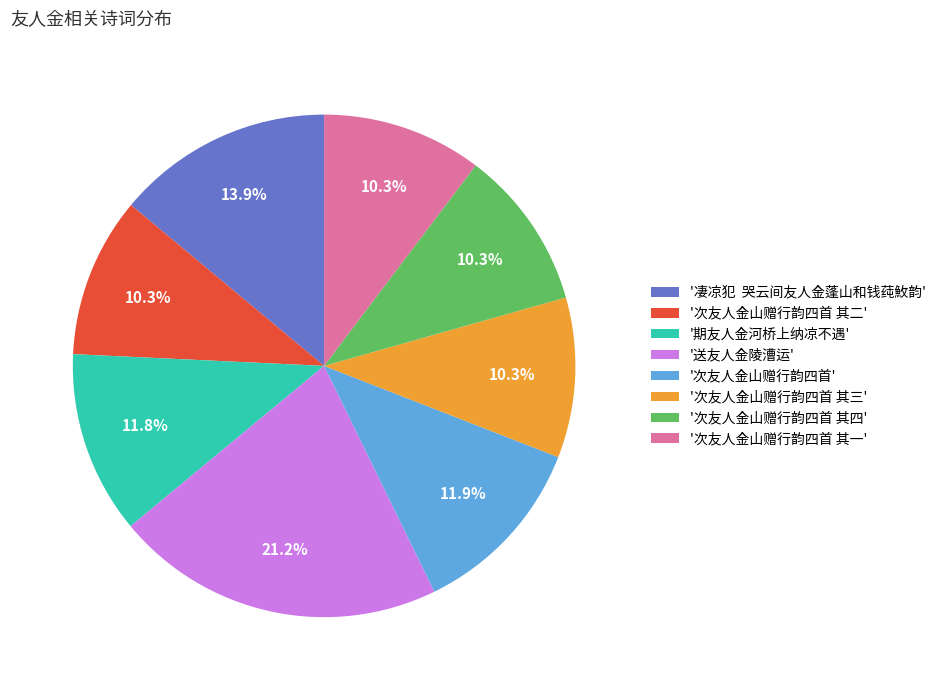

How many segments does this pie chart have?

8